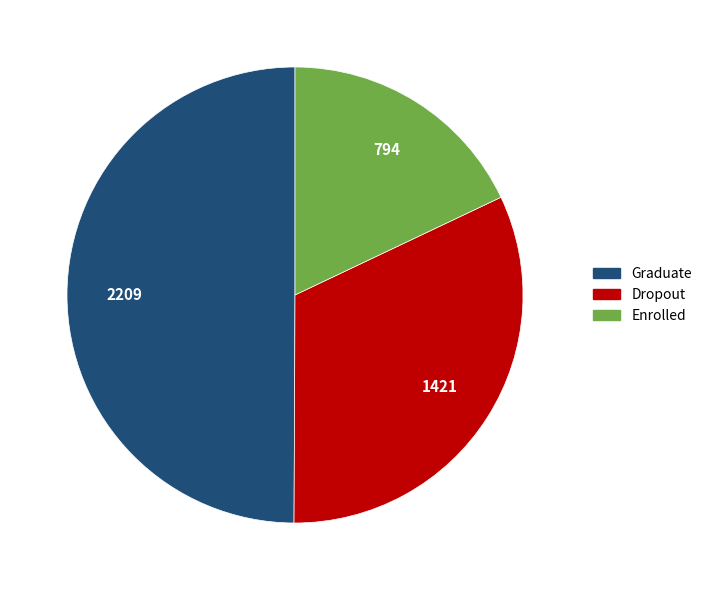

Between Dropout and Enrolled, which is larger?

Dropout